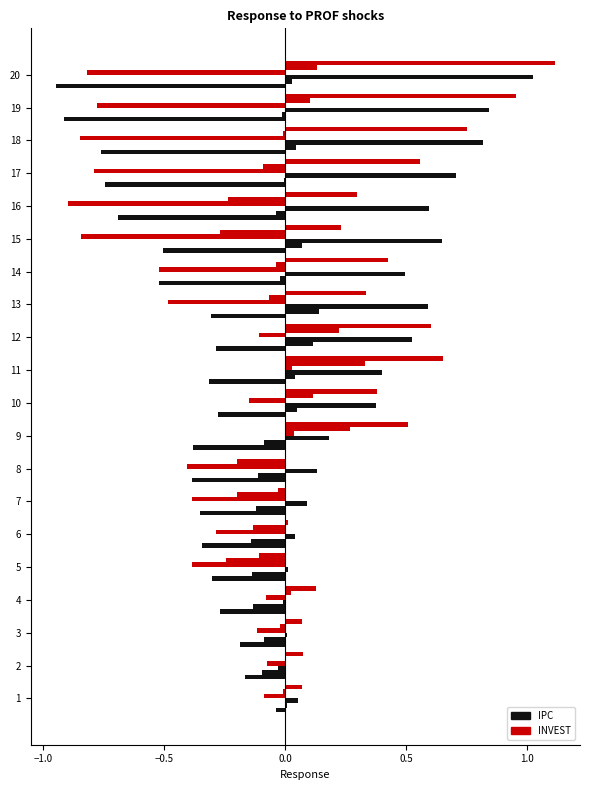

How many categories are shown in the chart?

20